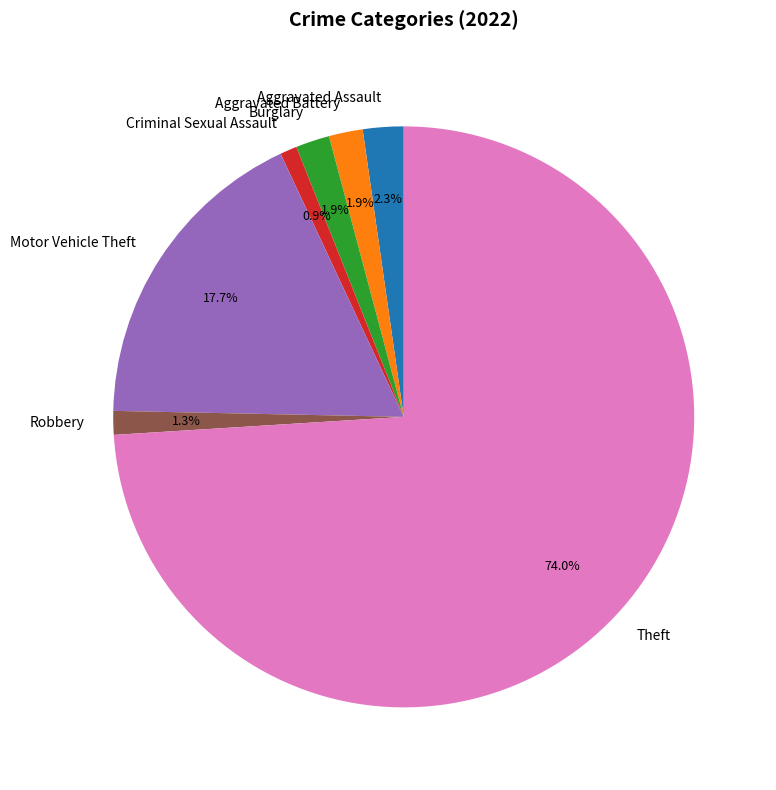

Which category has the biggest portion of the pie?

Theft